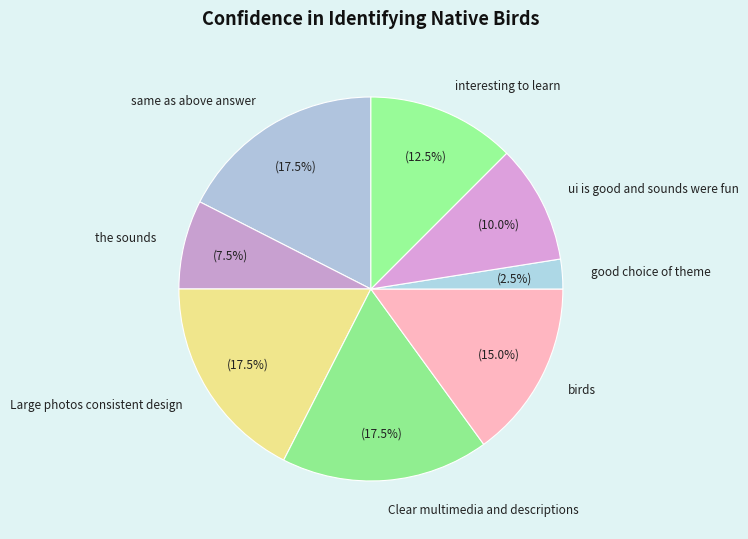

To the nearest percent, what is the difference between the largest and smallest slice percentages?

15%